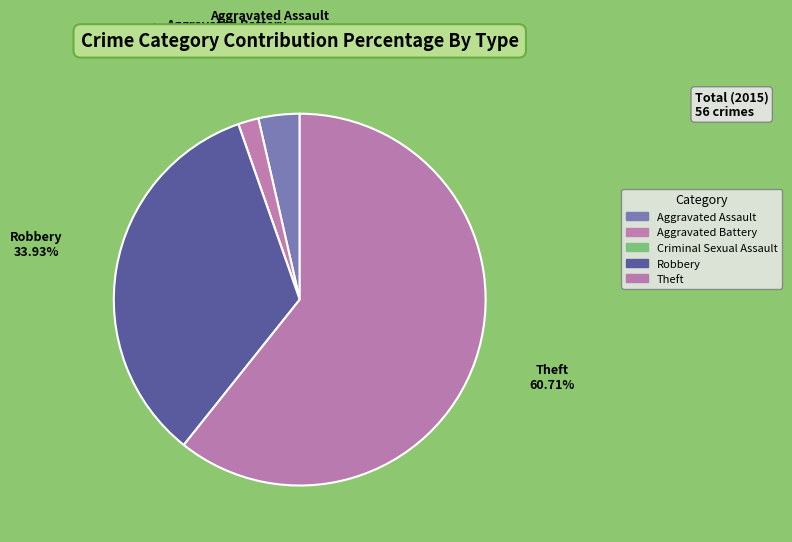

How many slices are in this pie chart?

5